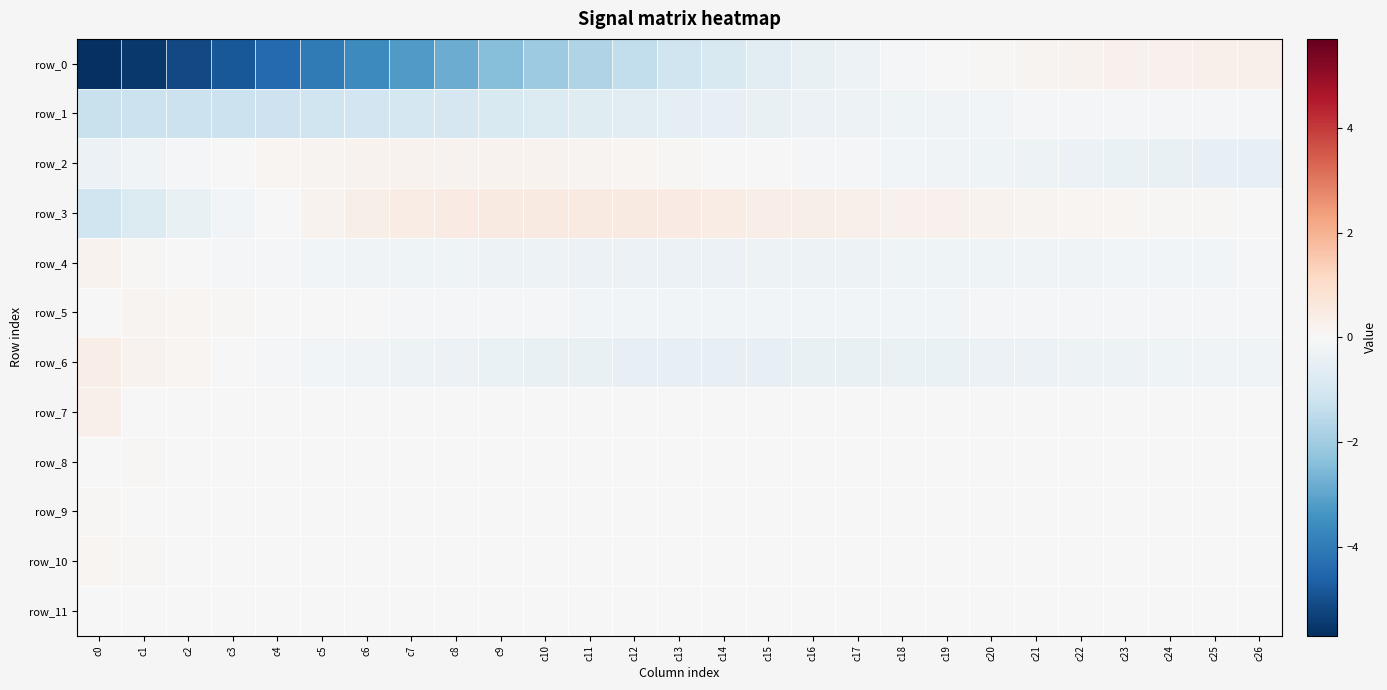

At c24, list the series in order from largest to smallest.

row_0, row_3, row_8, row_7, row_9, row_11, row_10, row_1, row_5, row_4, row_6, row_2